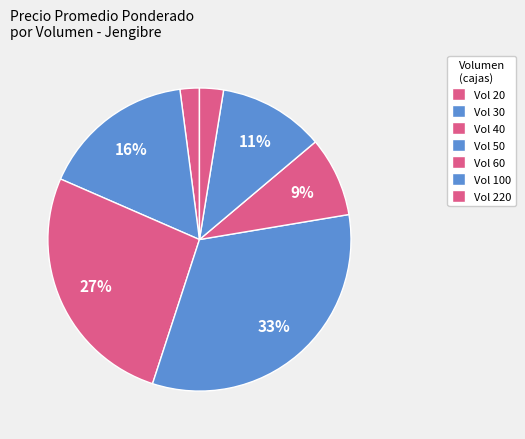

Is there any slice that represents more than half of the pie?

No